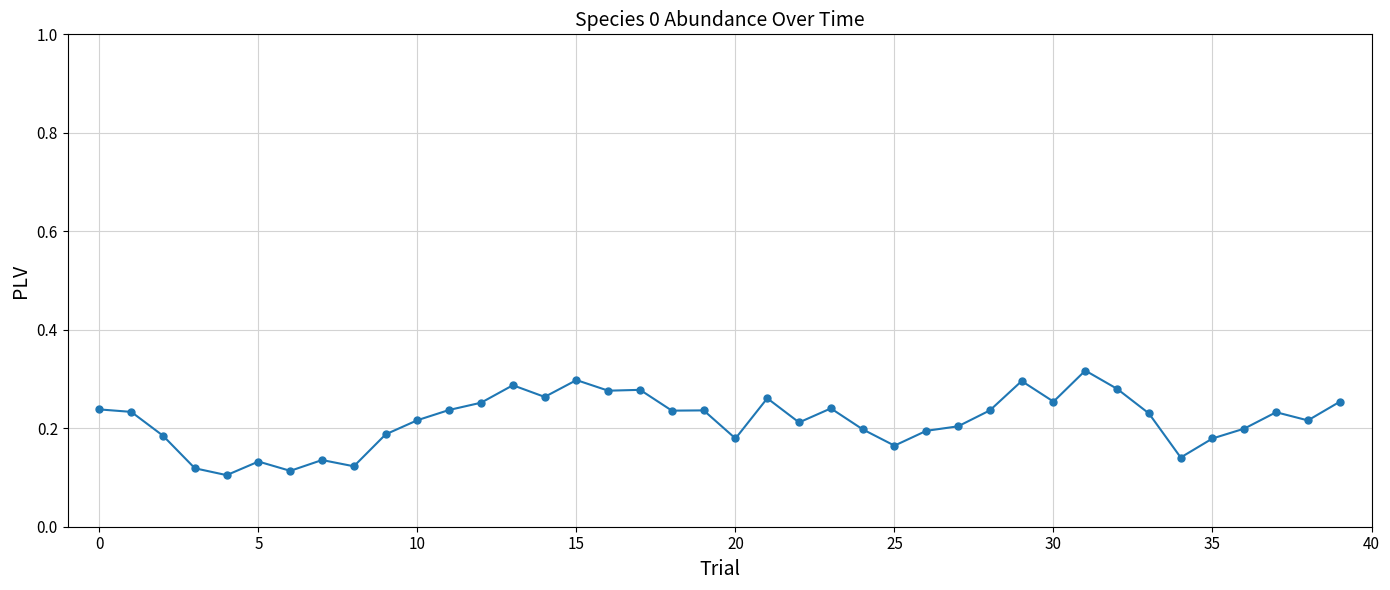

True or false: the data has more than 0 interior local peaks.

True